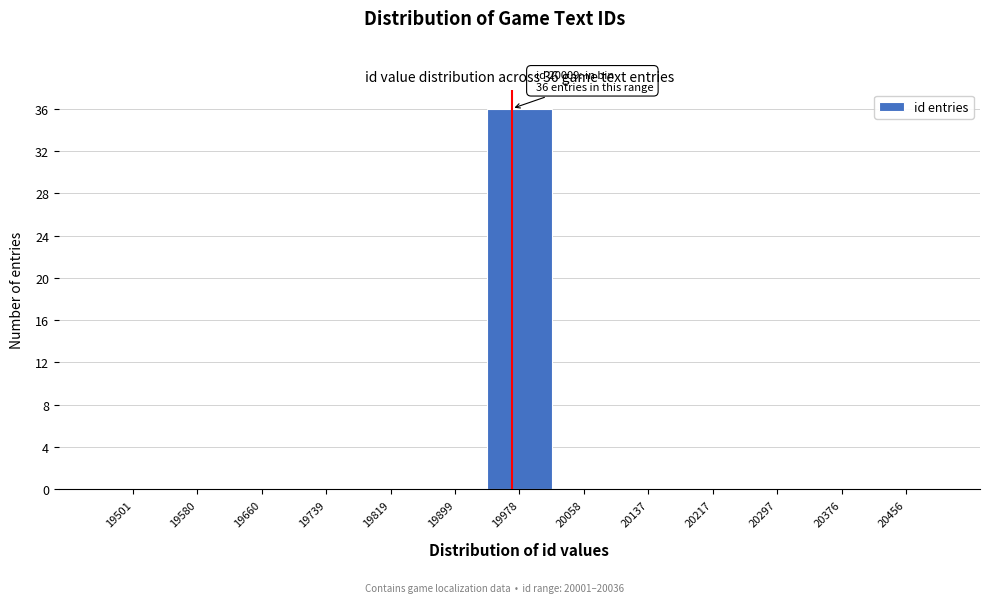

Reading left to right, what are all the values shown in this chart?

19501=0	19580=0	19660=0	19739=0	19819=0	19899=0	19978=36	20058=0	20137=0	20217=0	20297=0	20376=0	20456=0